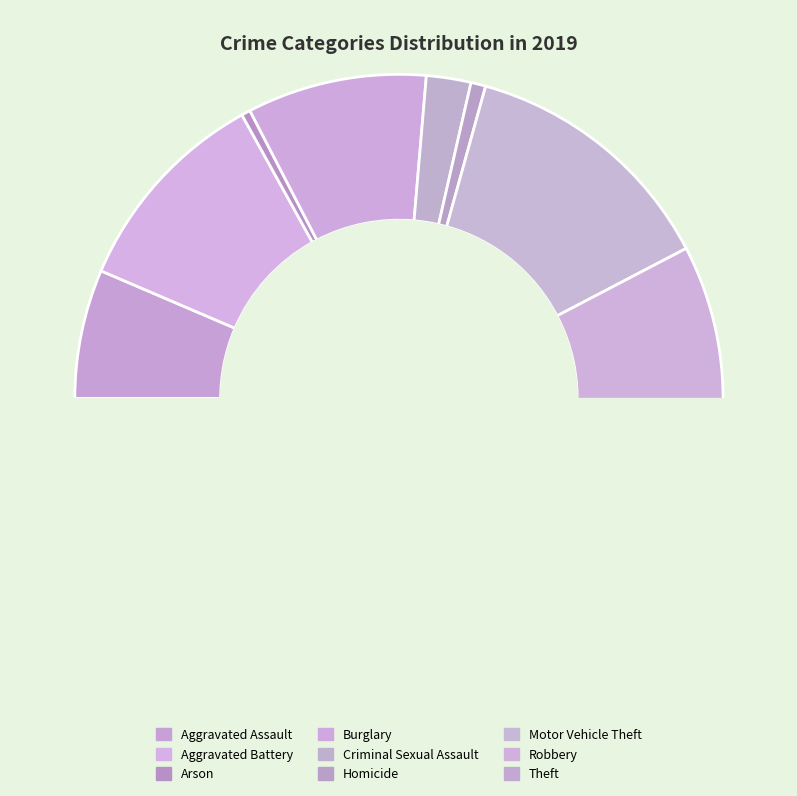

Combined, do Burglary and Homicide account for over 50%?

No